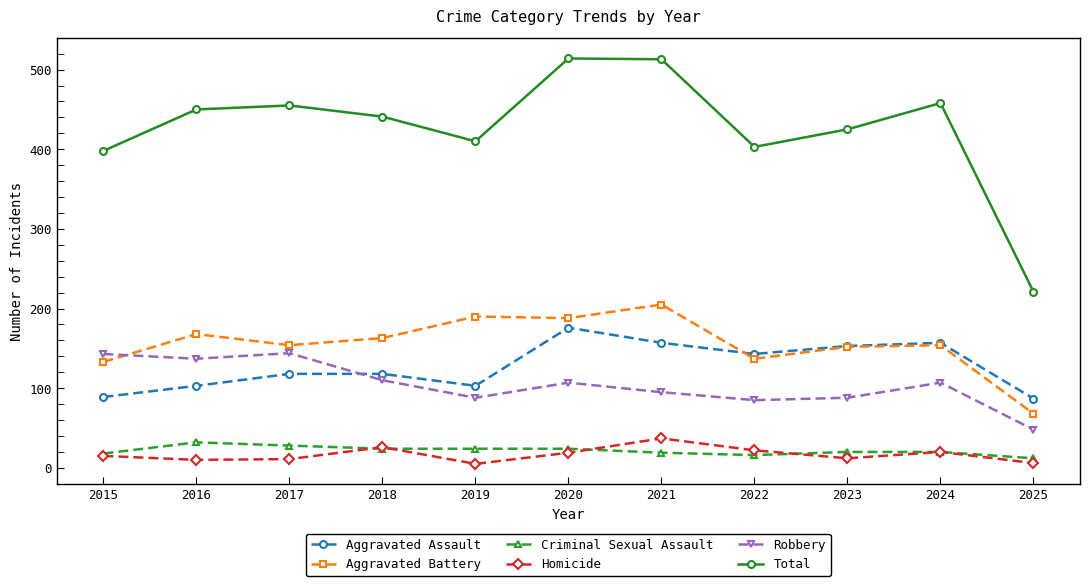

True or false: Criminal Sexual Assault and Aggravated Battery cross at least once.

False